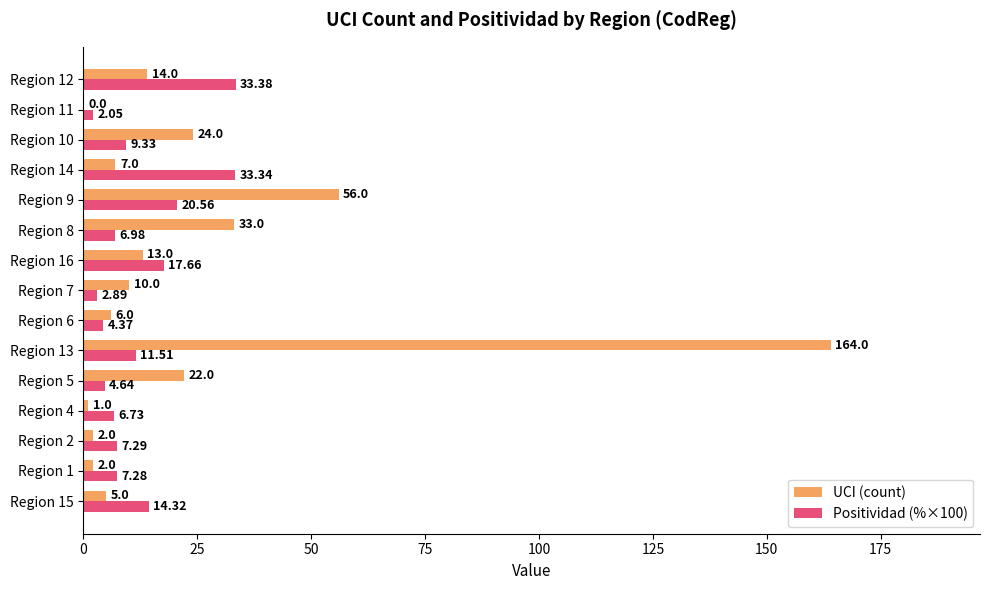

What is the sum of the Positividad (%×100) values at Region 10 and Region 8?

16.3